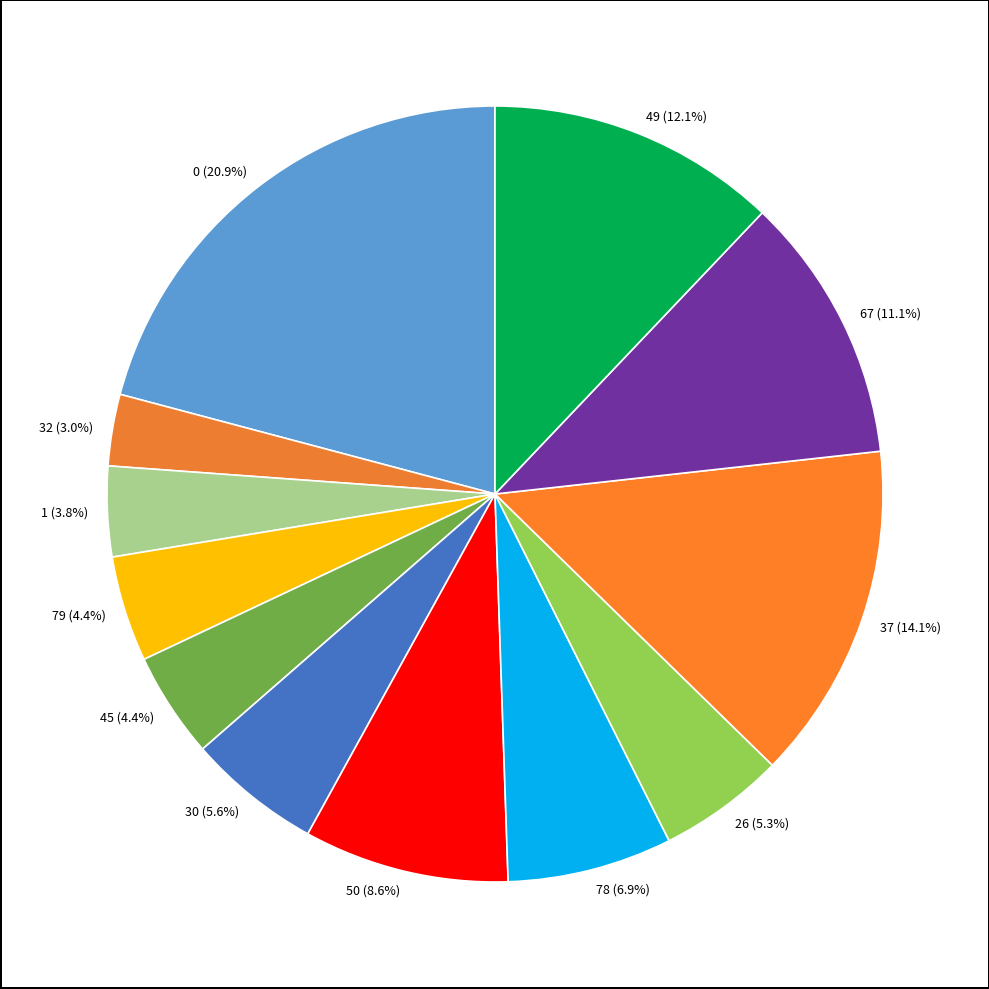

To the nearest percent, what is the average slice percentage?

8%